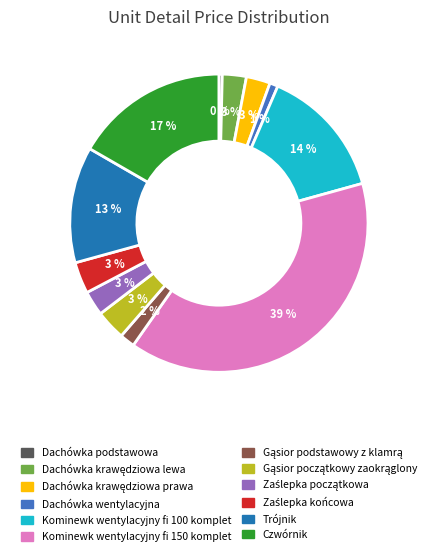

True or false: Dachówka wentylacyjna accounts for 1% of the total.

True